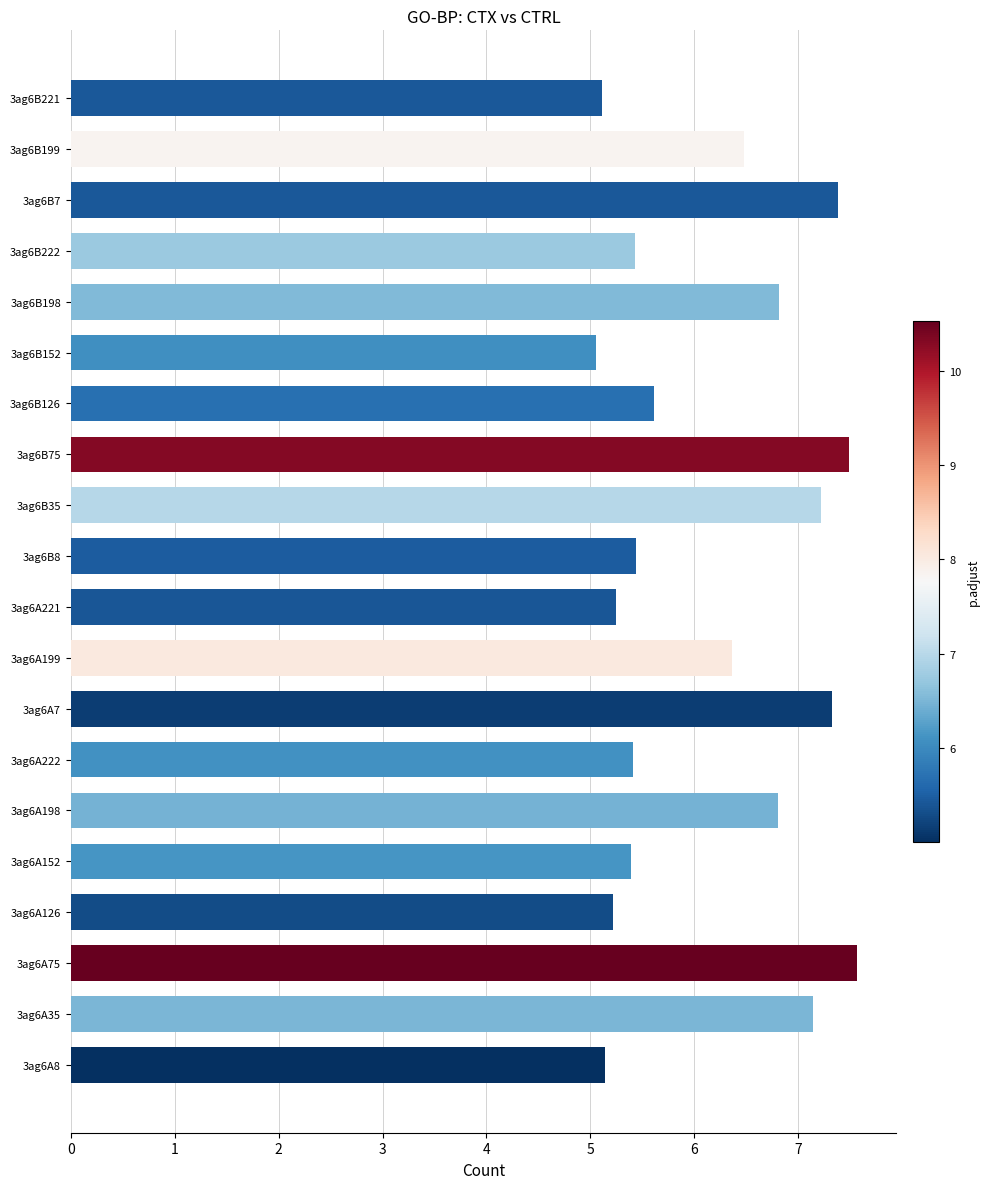

What is the sum of all values?

123.6